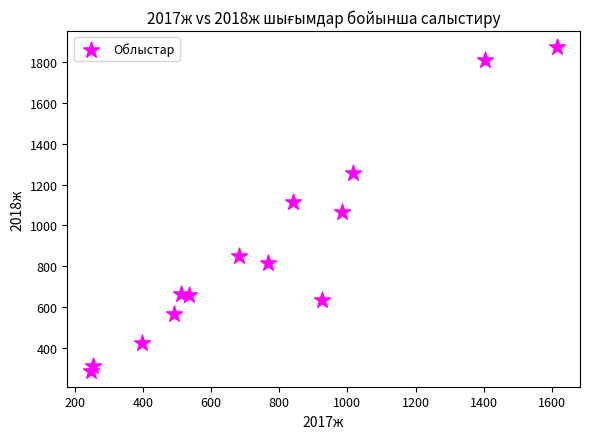

What is the range of X values (max minus min)?

1367